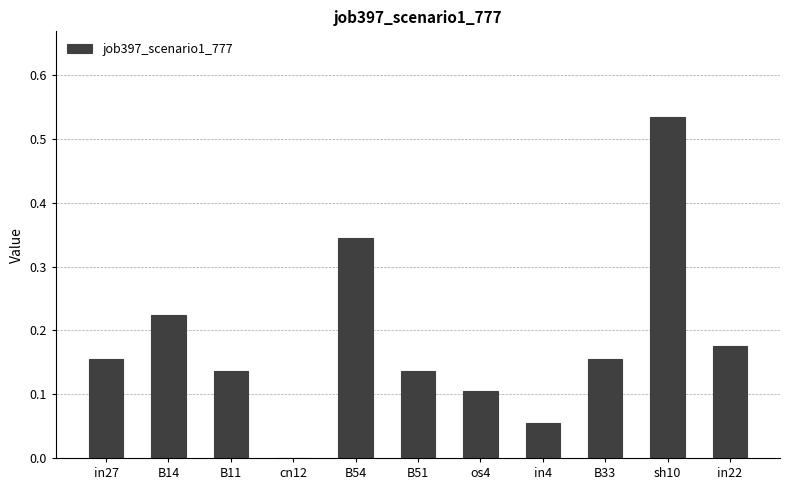

What is the sum of all values?

2.0